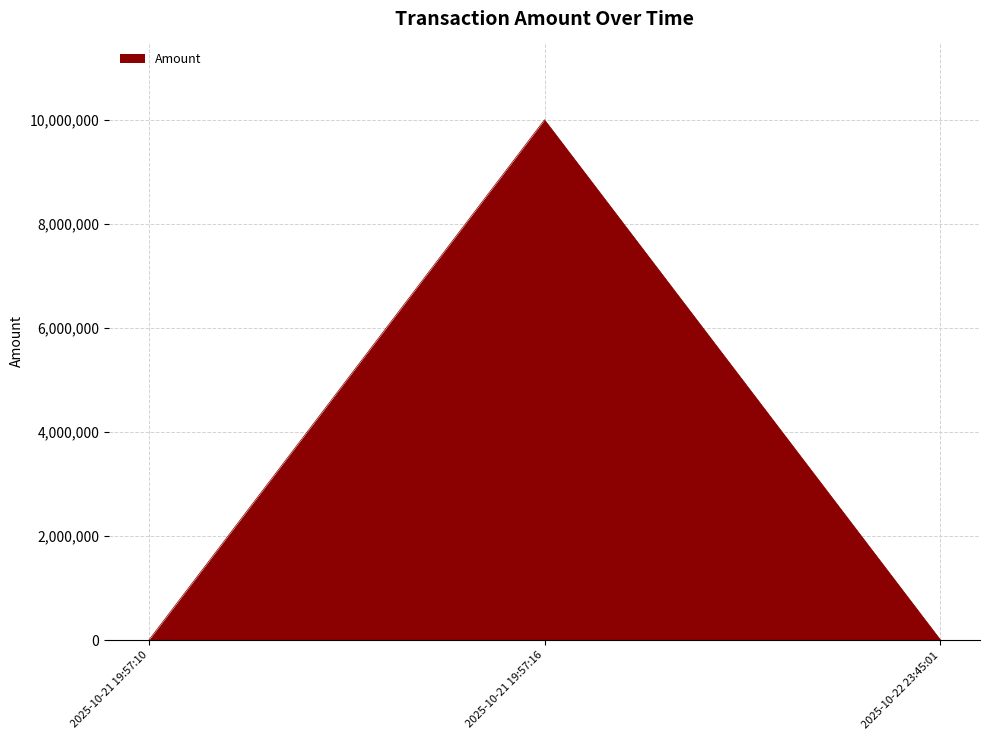

Which category has the highest value across all series?

2025-10-21 19:57:16